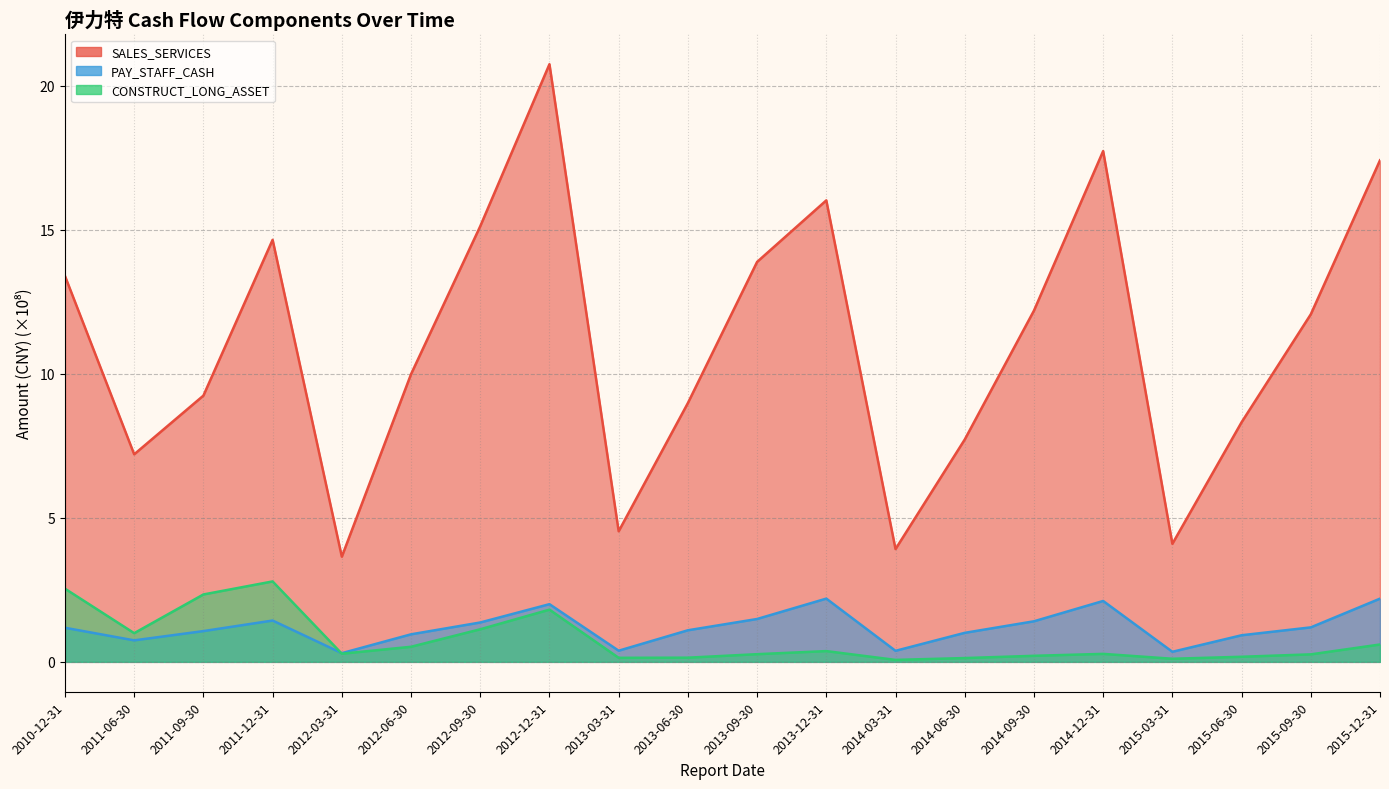

True or false: CONSTRUCT_LONG_ASSET has a value of 0.3 at 2014-09-30.

False